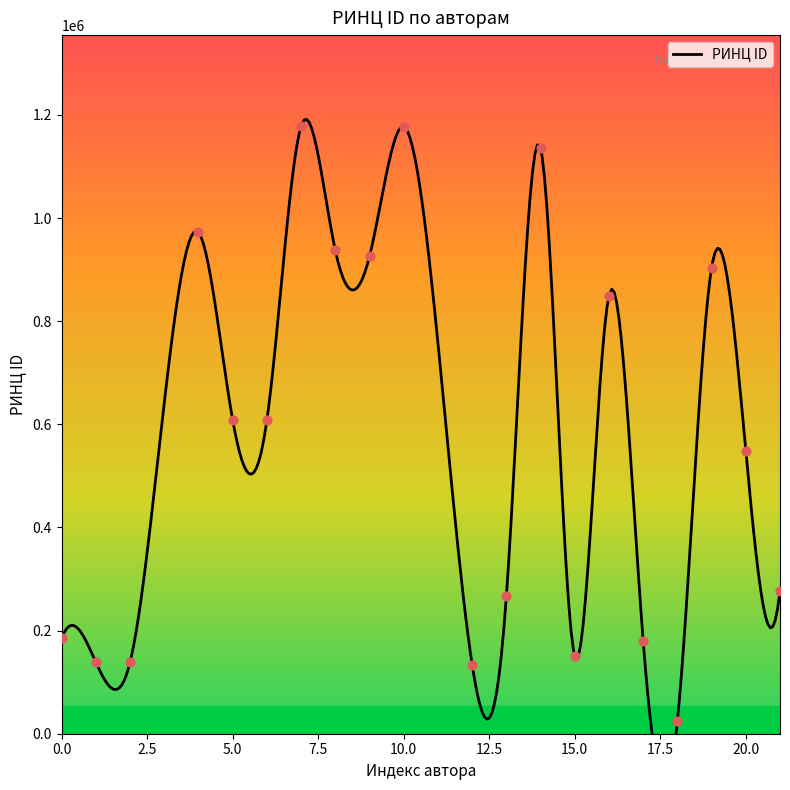

Between 10 and 2, which is larger?

10